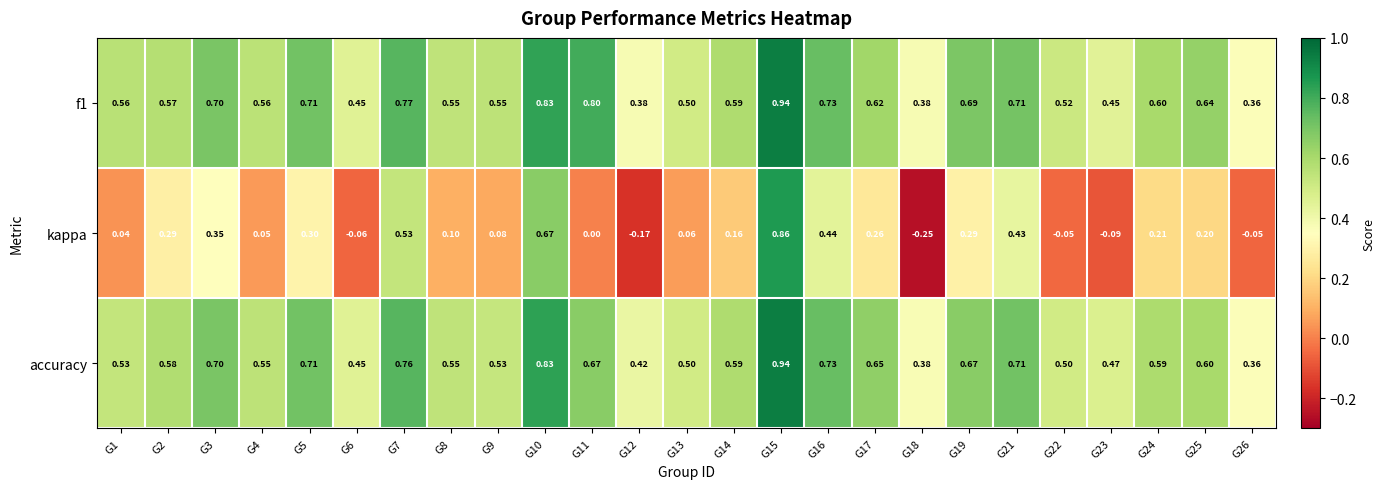

Is the value of accuracy at G18 greater than the value of kappa at G13?

Yes